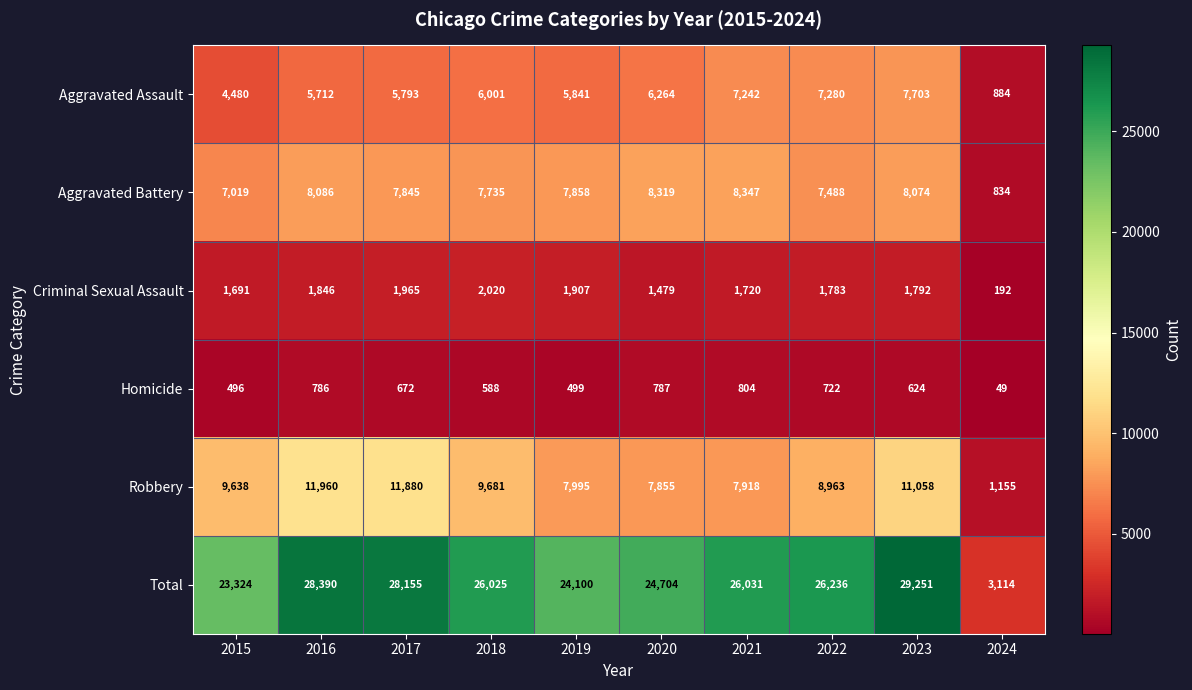

The Aggravated Assault series shows 9587 at 2020. True or false?

False